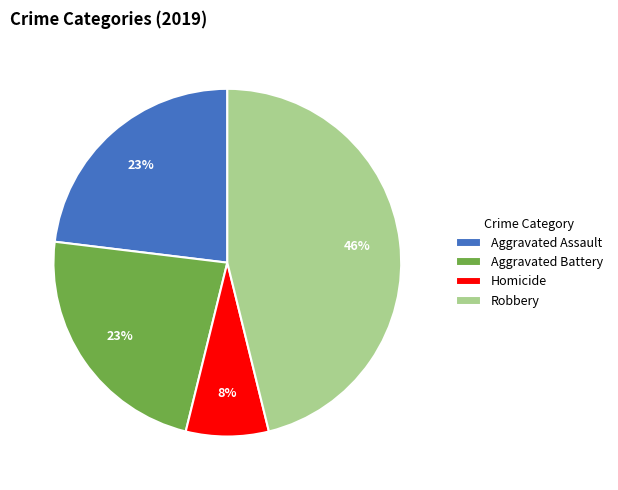

To the nearest percent, what is the average slice percentage?

25%